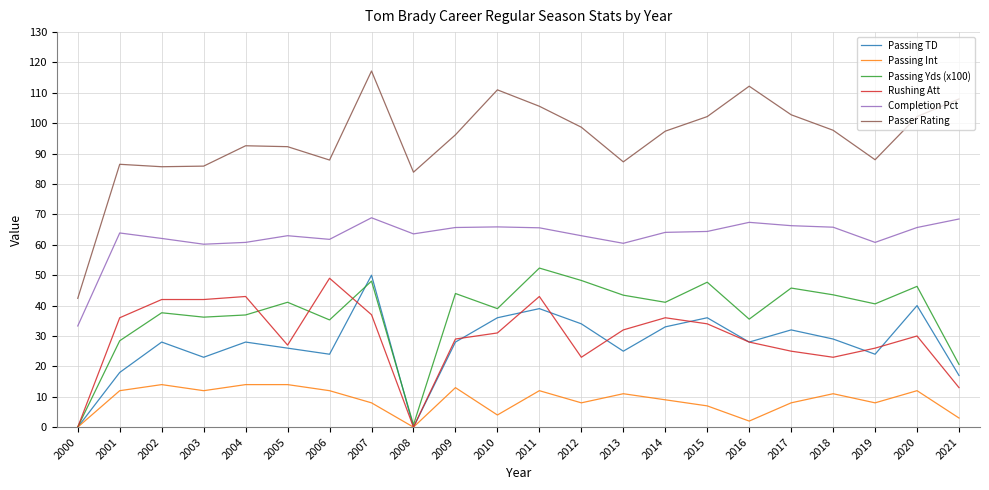

What is the highest value of the Passing Int series?

14.0